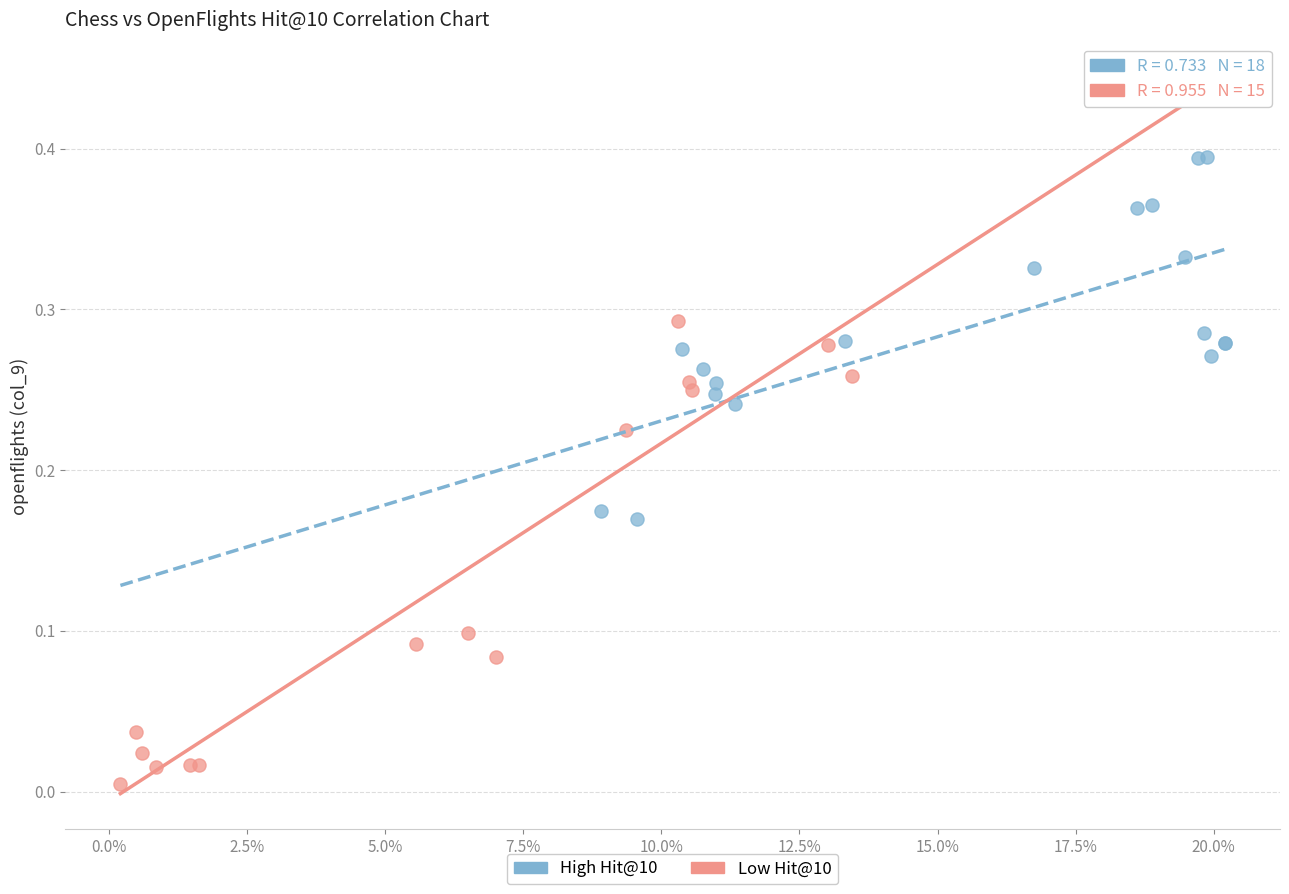

Which series has the widest spread of Y values?

Low Hit@10